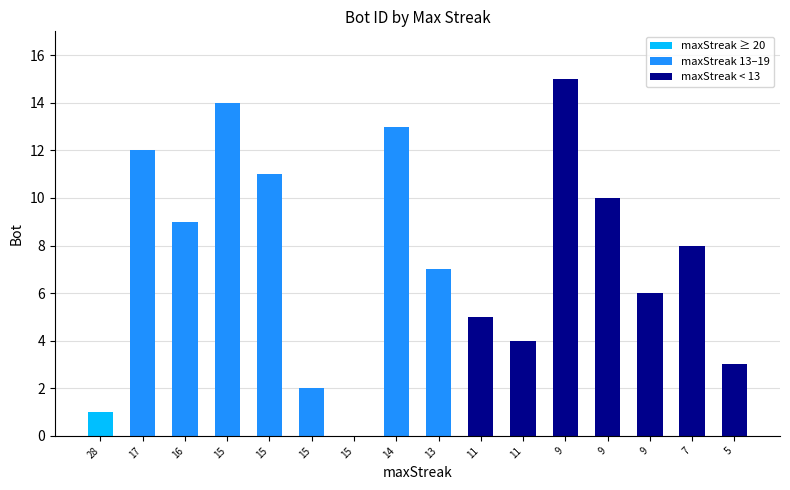

Are the bars horizontal?

No